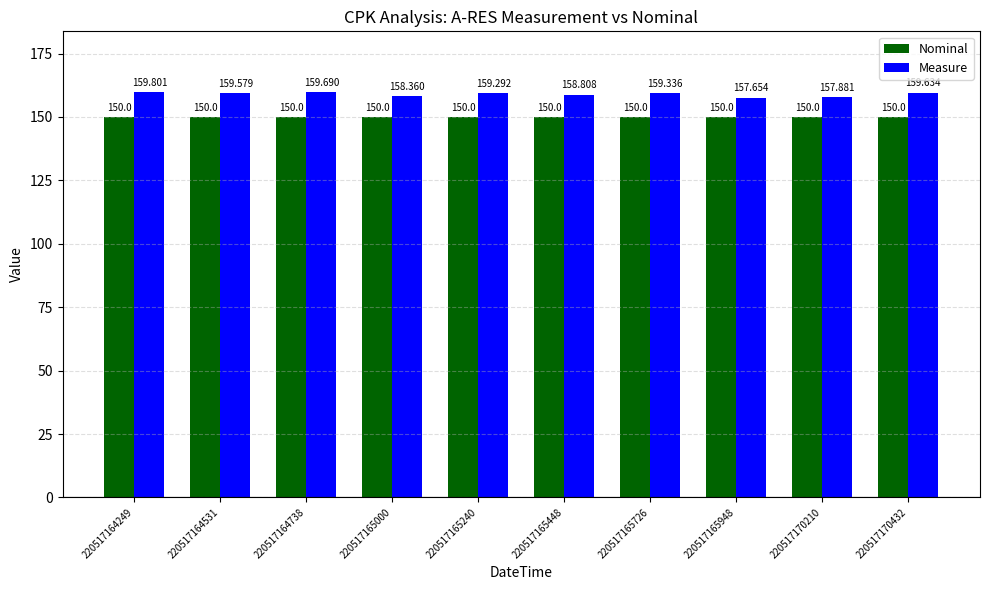

How many categories are shown in the chart?

10